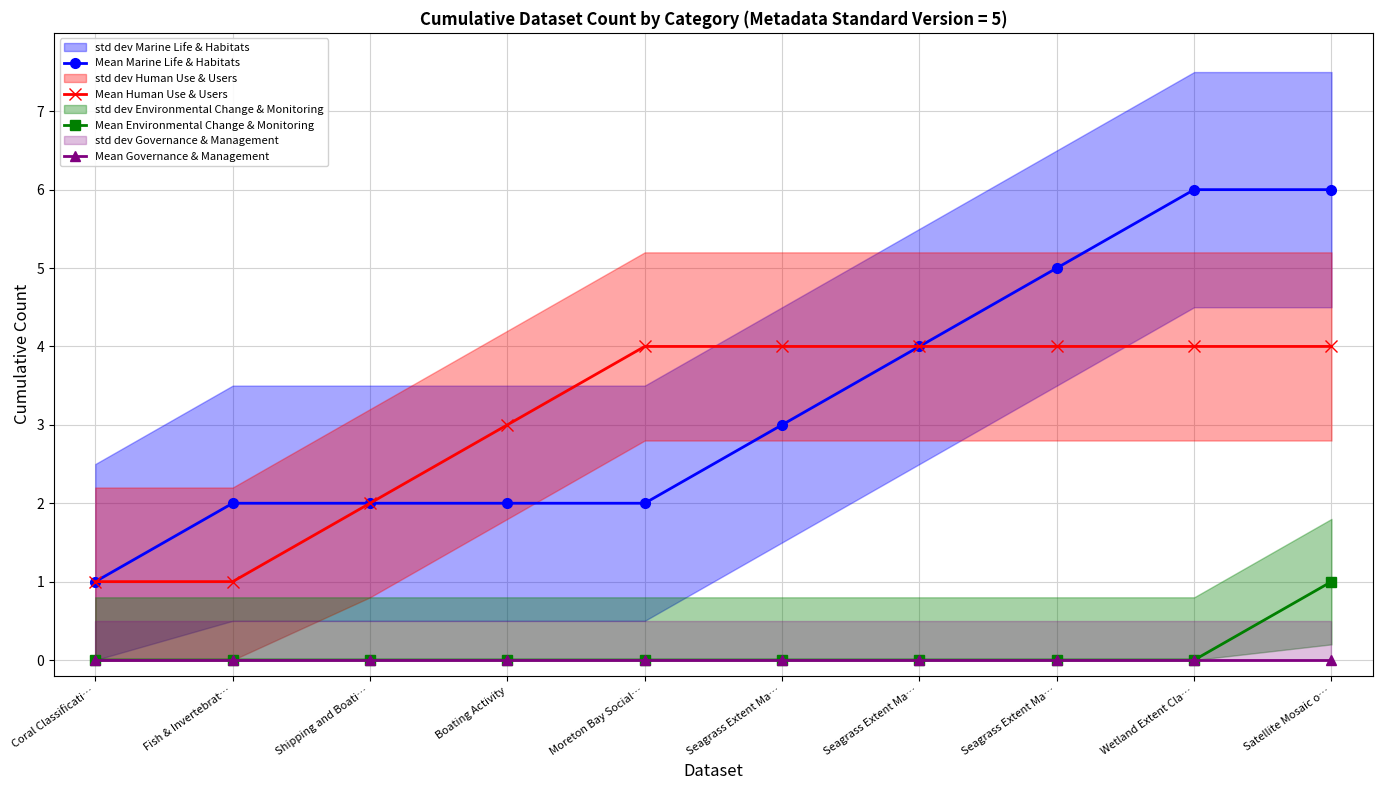

True or false: Mean Governance & Management and Mean Human Use & Users cross at least once.

False